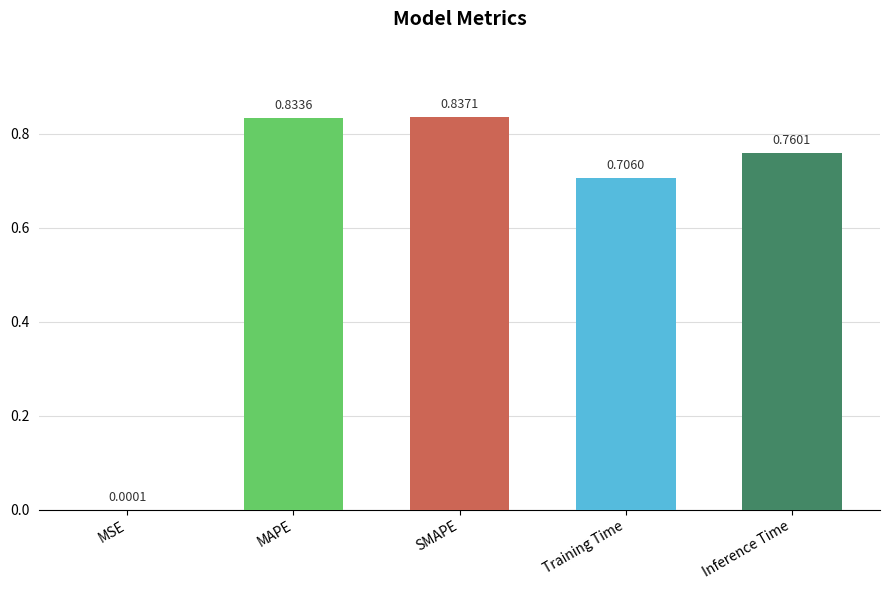

At which label is the value closest to 0?

MSE